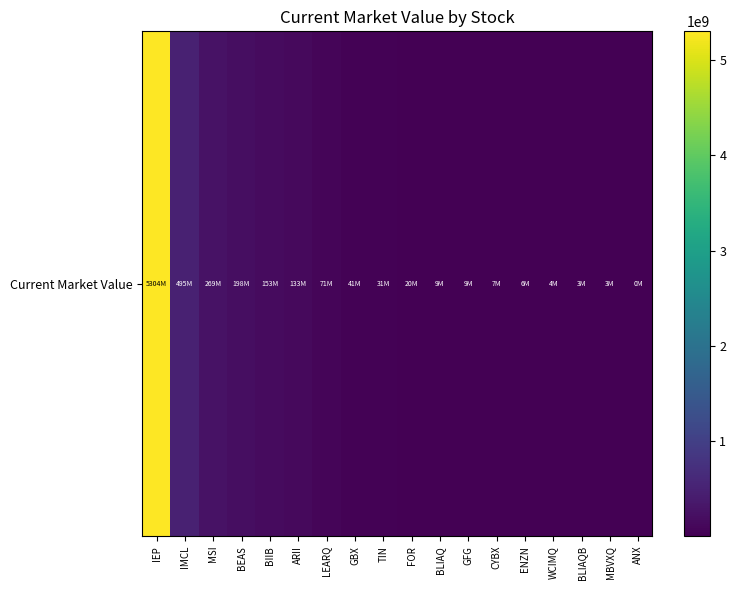

Which category has the lowest value across all series?

ANX